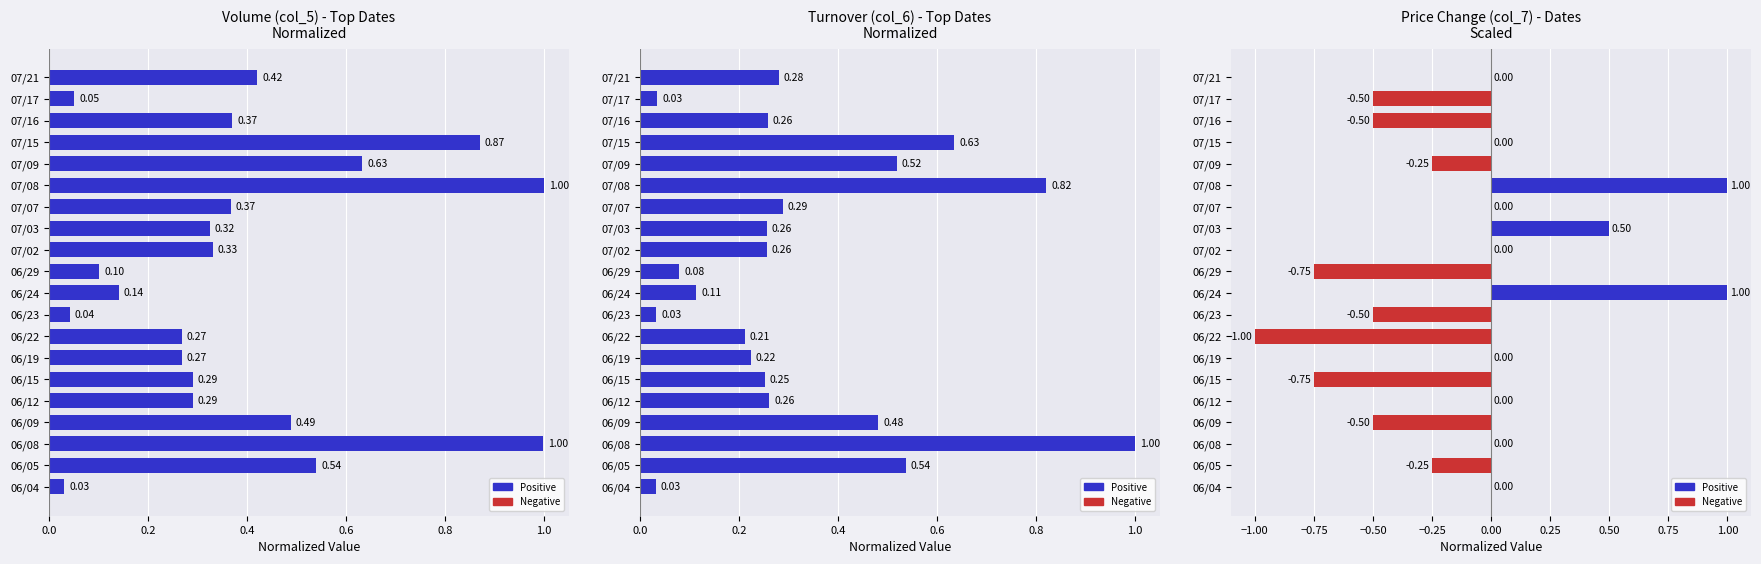

What is the smallest value displayed?

-1.0